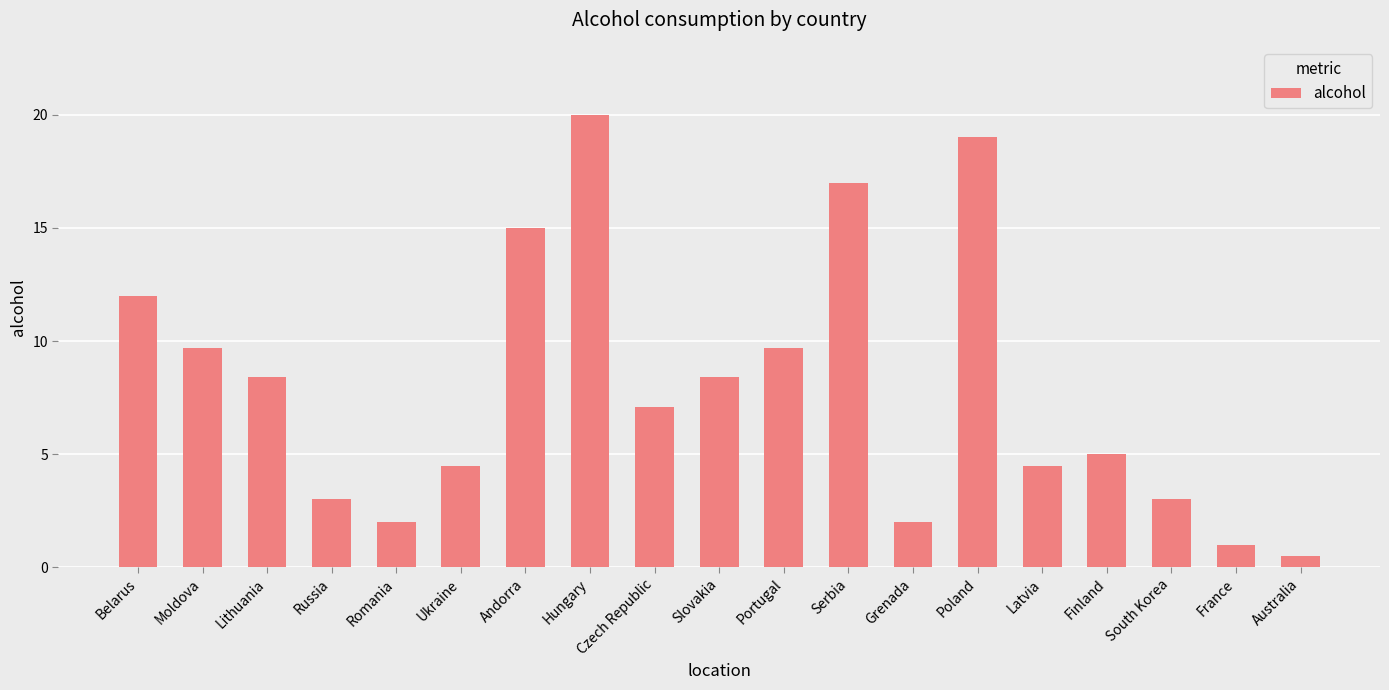

What is the minimum value shown in the chart?

0.5